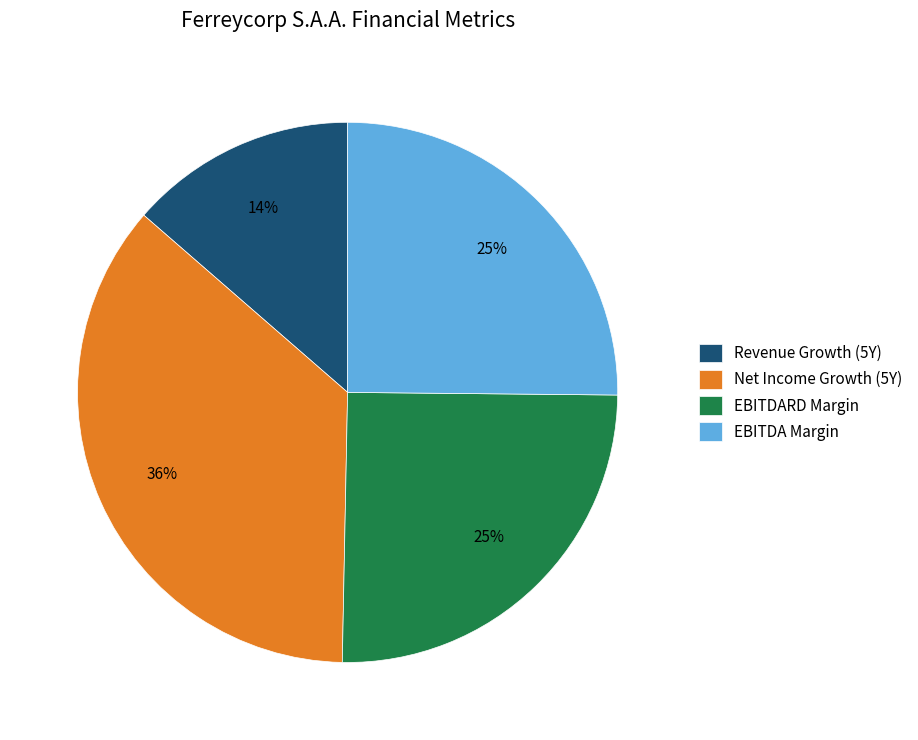

Which category has the biggest portion of the pie?

Net Income Growth (5Y)